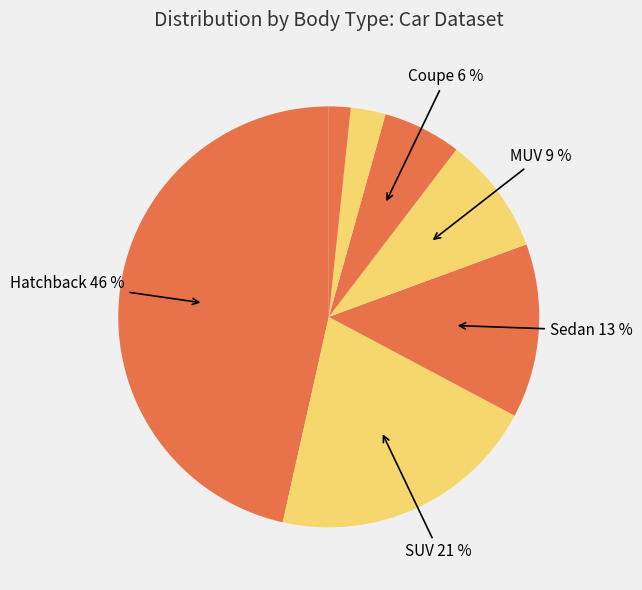

Count the number of slices in the pie.

7